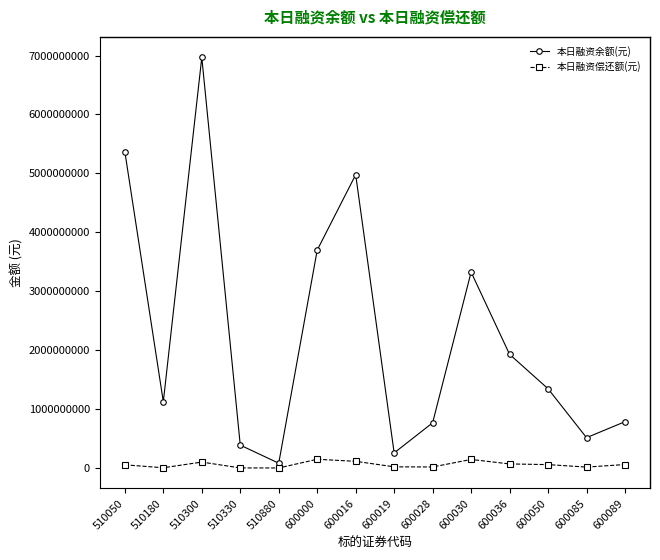

True or false: 本日融资余额(元) and 本日融资偿还额(元) cross at least once.

False